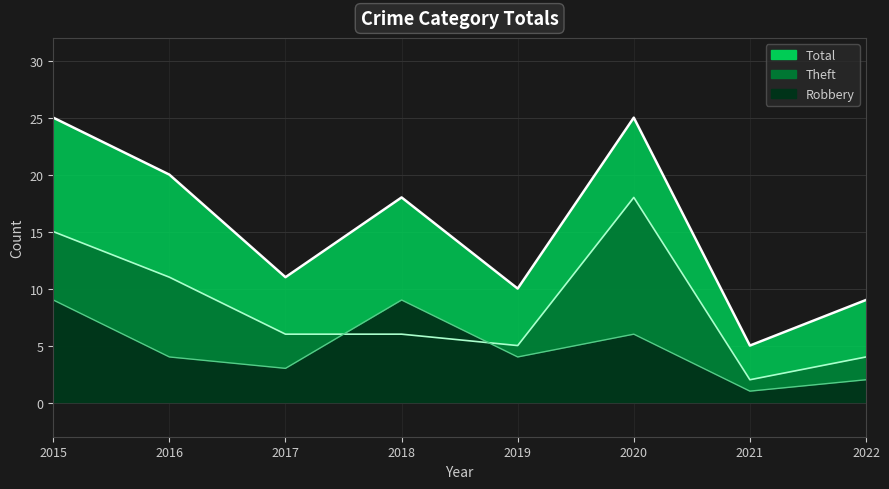

What is the value of the Total point at the 6th from the left?

25